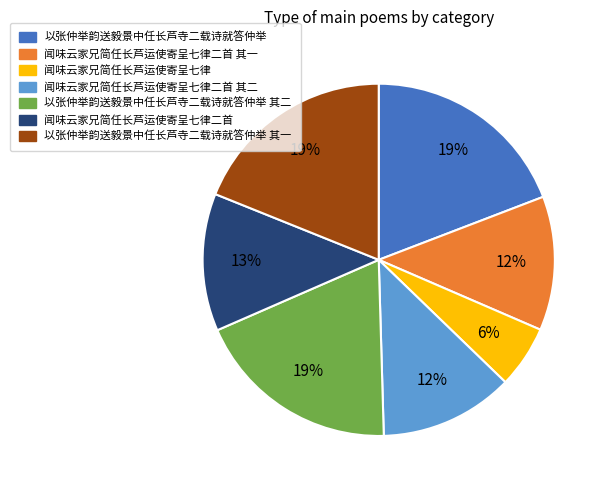

How many segments does this pie chart have?

7